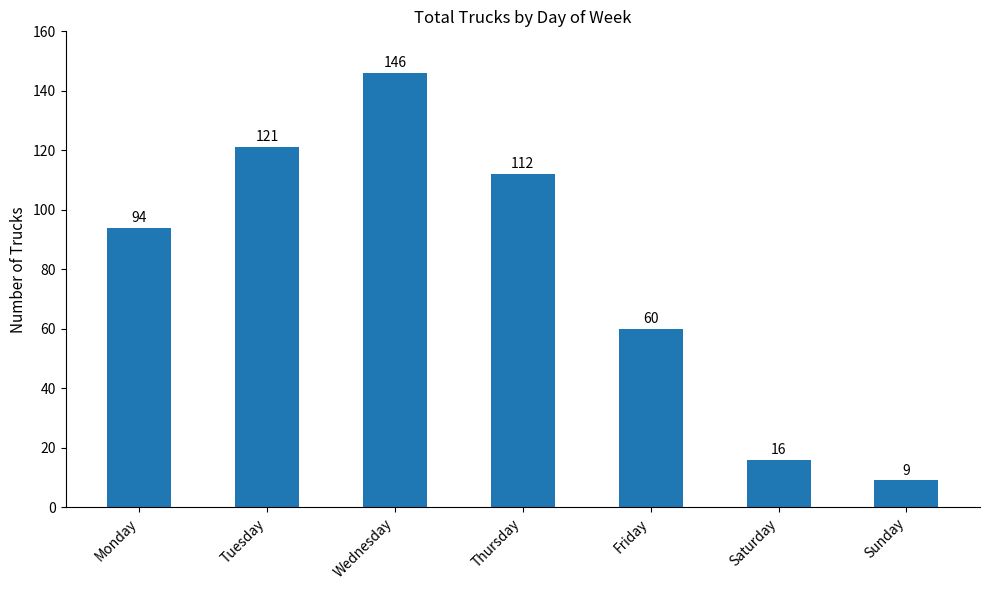

What is the value of the 7th bar from the left?

9